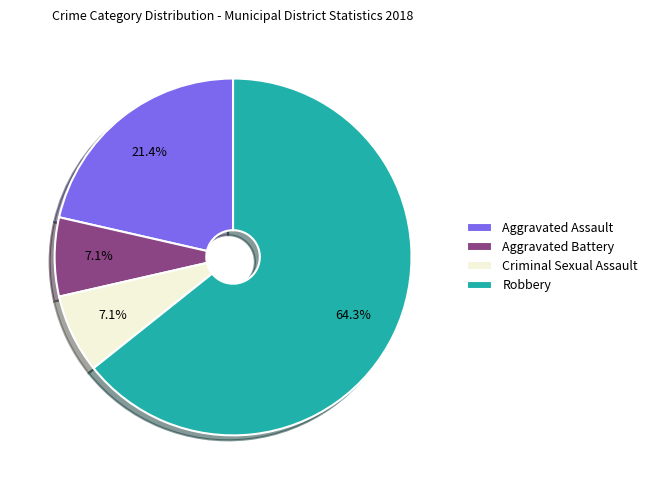

How much of the chart is everything except Aggravated Battery?

92.9%